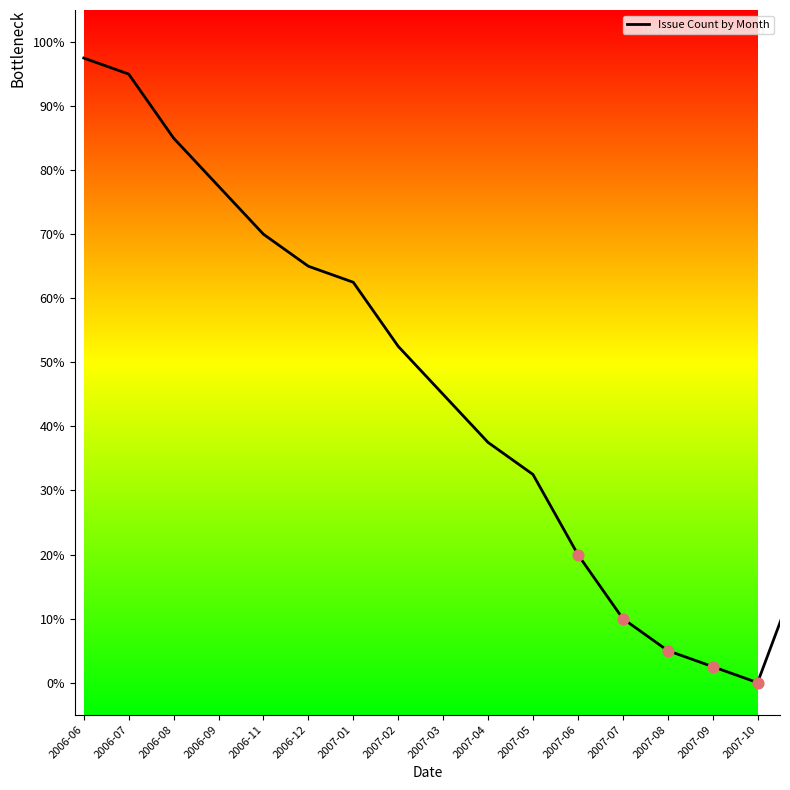

What is the ratio of the value at 2007-07 to the value at 2006-08?

0.1